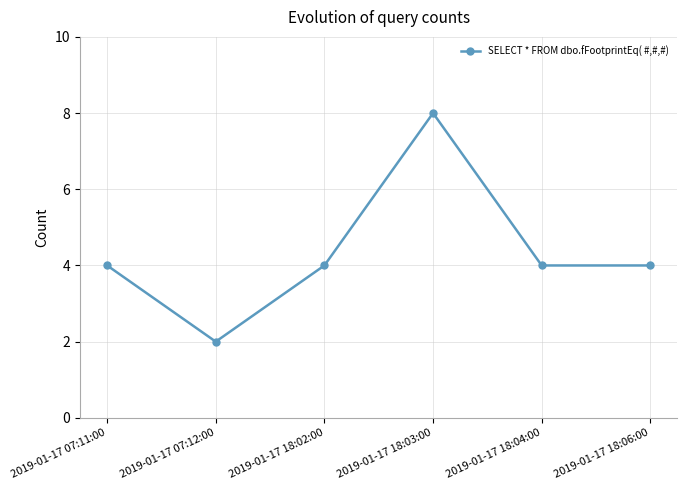

What is the average value?

4